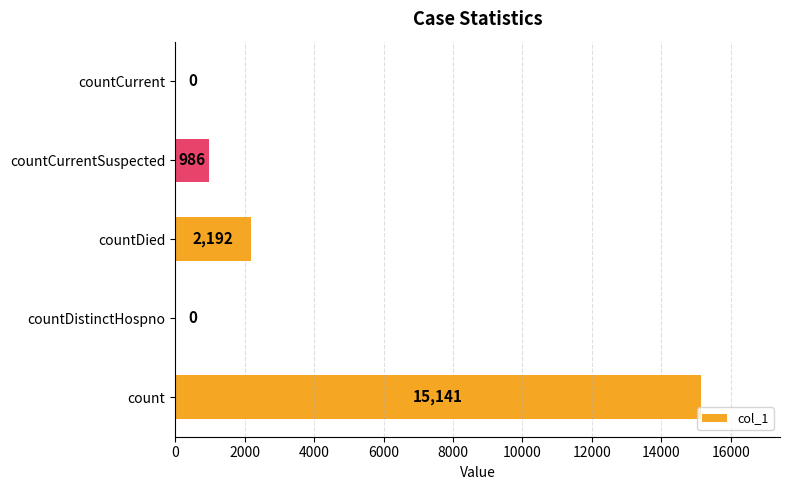

The chart shows a value of 15141 at count. True or false?

True